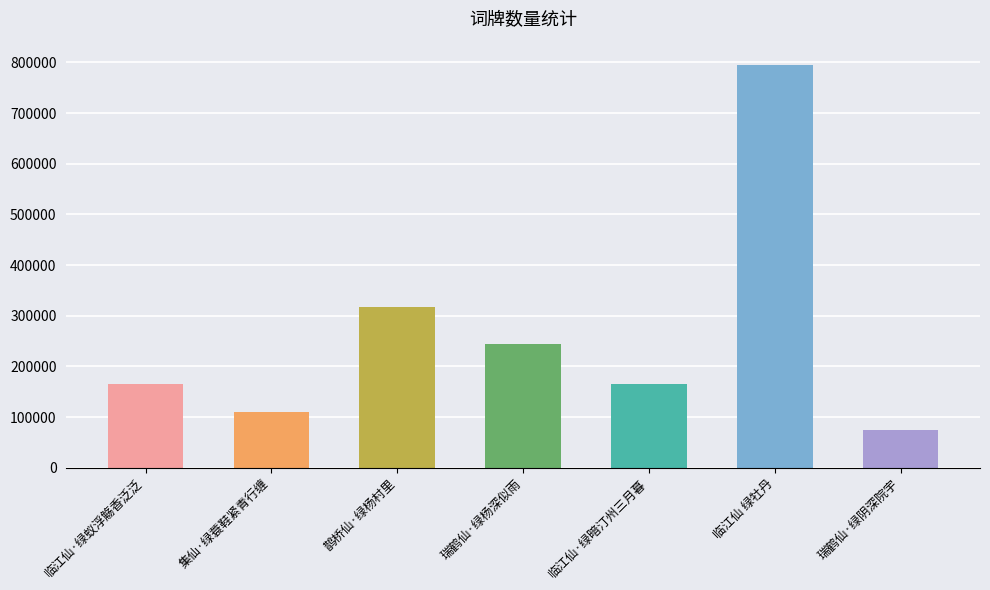

What is the label of the 6th bar from the right?

集仙·绿蓑鞋紧青行缠